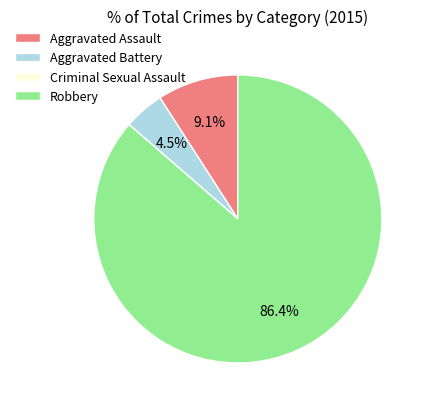

Is there any slice that represents more than half of the pie?

Yes